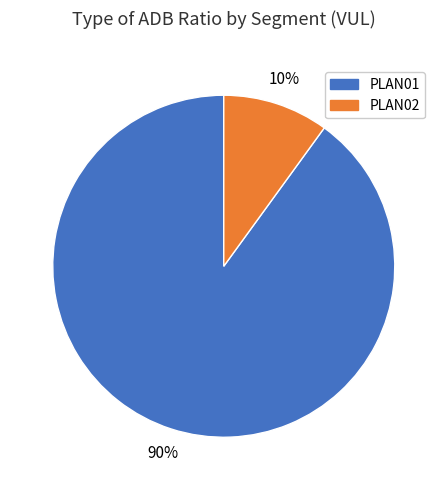

How many segments does this pie chart have?

2